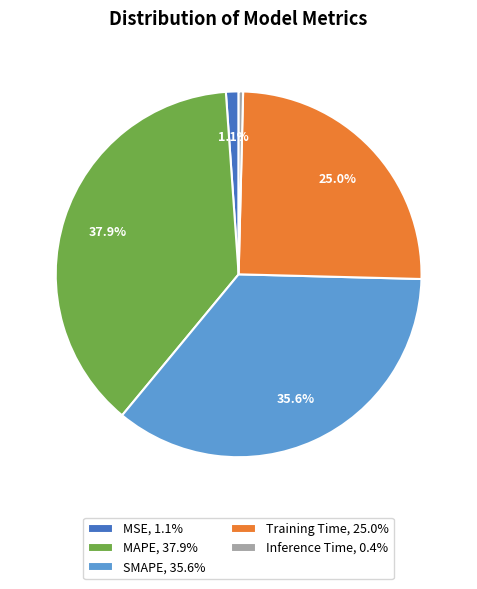

Is it true that SMAPE is 42% of the pie?

False